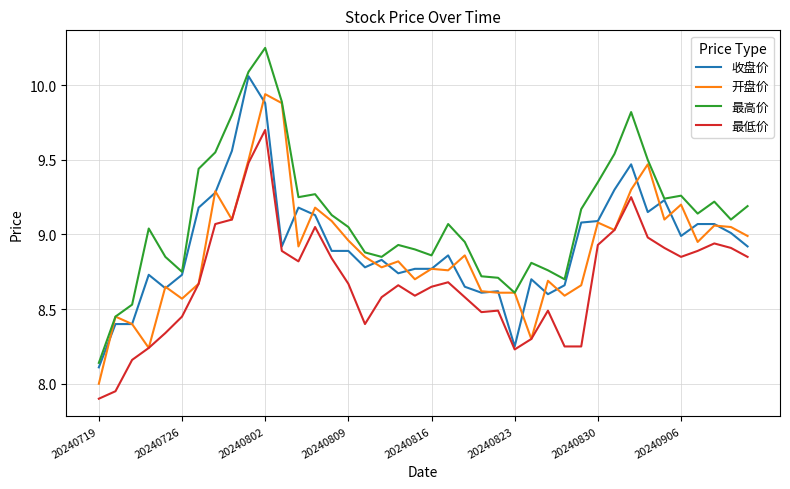

What is the smallest value displayed?

7.9